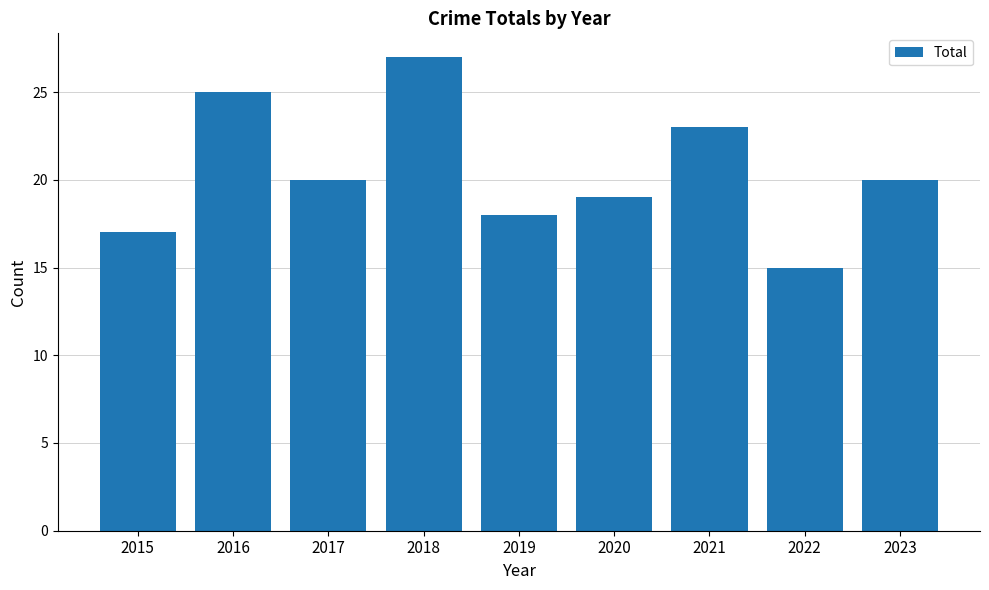

Is it true that the value at 2023 is 20?

True